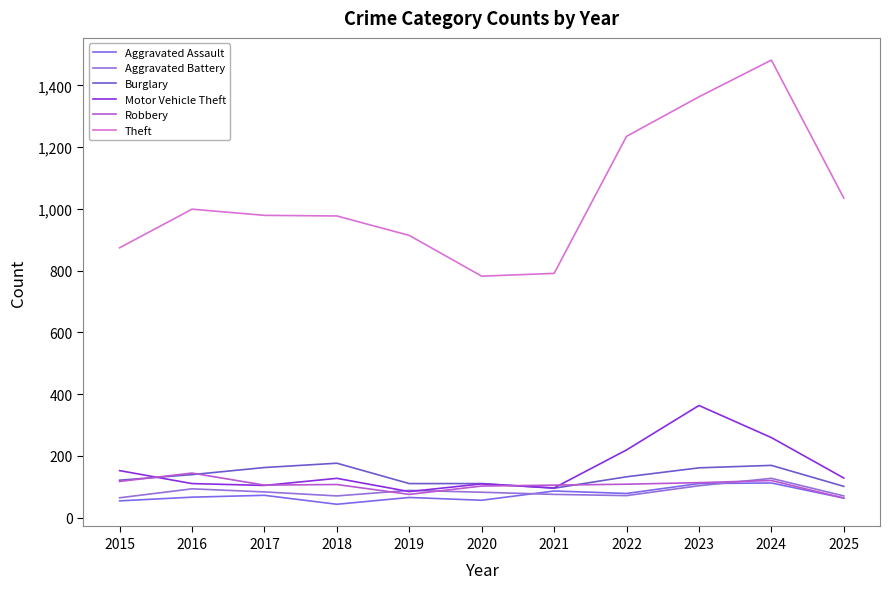

True or false: Theft has a value of 1035 at 2025.

True